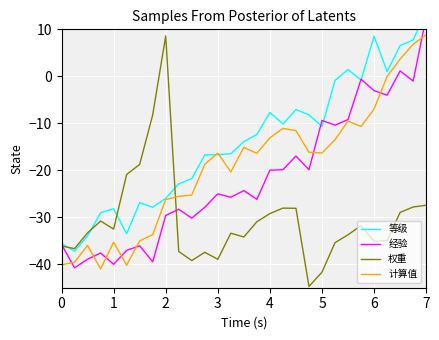

Is it true that 等级 equals -16.5 at 13?

True